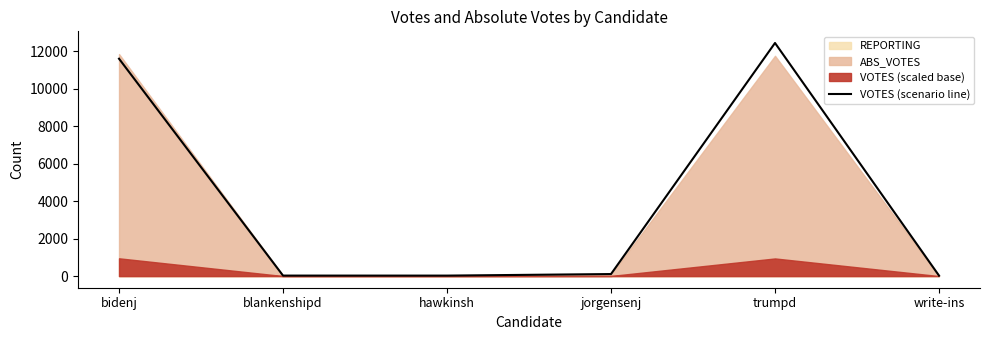

Where is the data nearest to the value 6230?

bidenj